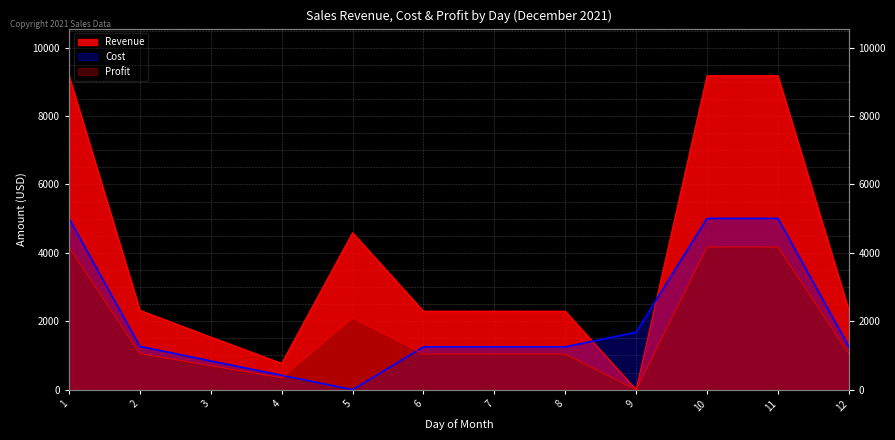

The value of Profit at 6 is 1455. True or false?

False